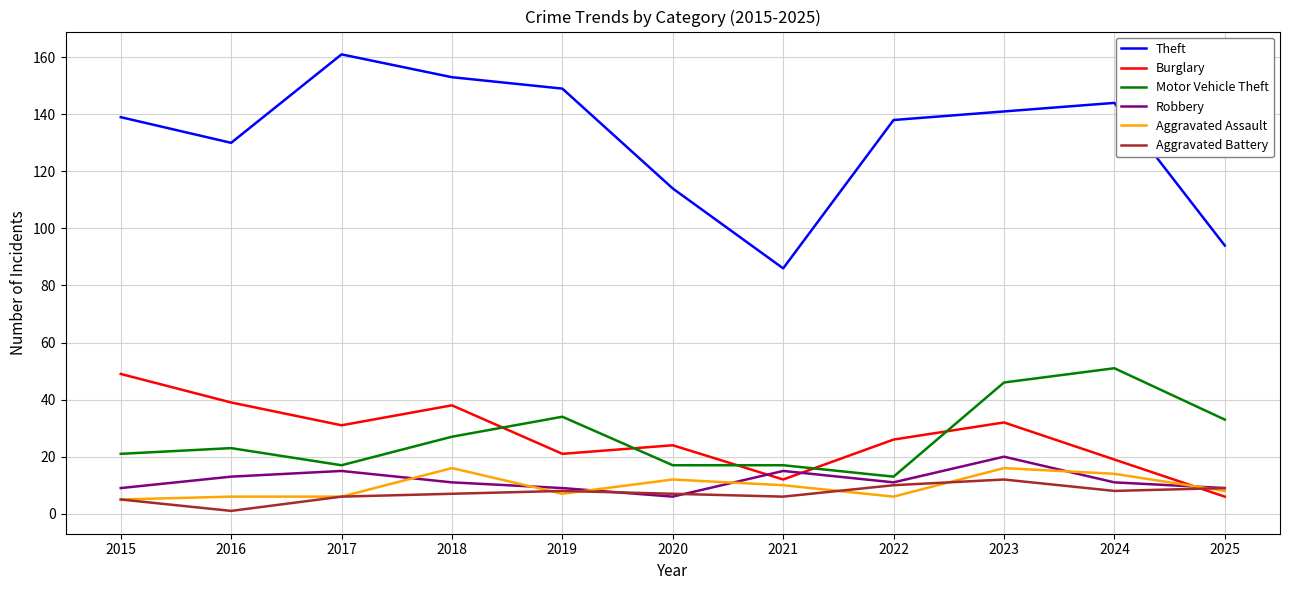

Reading left to right, extract all data points from this chart.

Theft: 2015=139	2016=130	2017=161	2018=153	2019=149	2020=114	2021=86	2022=138	2023=141	2024=144	2025=94
Burglary: 2015=49	2016=39	2017=31	2018=38	2019=21	2020=24	2021=12	2022=26	2023=32	2024=19	2025=6
Motor Vehicle Theft: 2015=21	2016=23	2017=17	2018=27	2019=34	2020=17	2021=17	2022=13	2023=46	2024=51	2025=33
Robbery: 2015=9	2016=13	2017=15	2018=11	2019=9	2020=6	2021=15	2022=11	2023=20	2024=11	2025=9
Aggravated Assault: 2015=5	2016=6	2017=6	2018=16	2019=7	2020=12	2021=10	2022=6	2023=16	2024=14	2025=8
Aggravated Battery: 2015=5	2016=1	2017=6	2018=7	2019=8	2020=7	2021=6	2022=10	2023=12	2024=8	2025=9